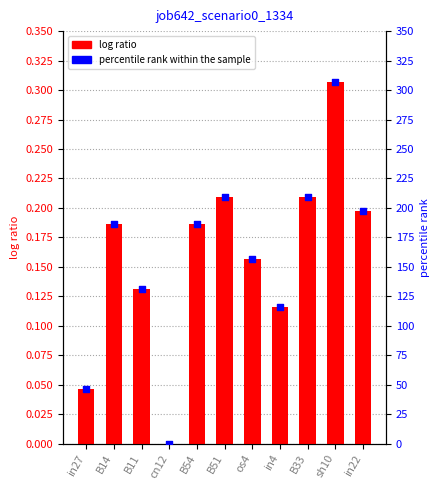

Which series has the largest total across all categories?

percentile rank within the sample